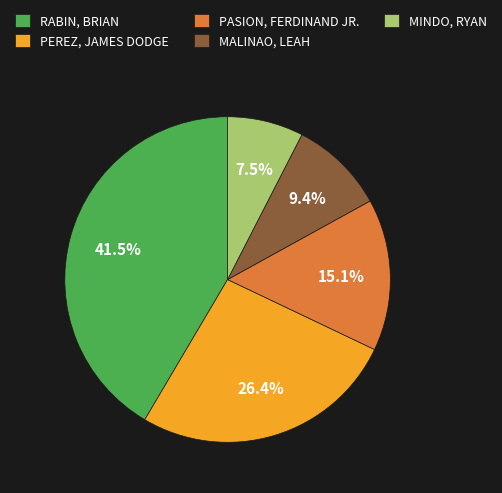

Which category has the biggest portion of the pie?

RABIN, BRIAN